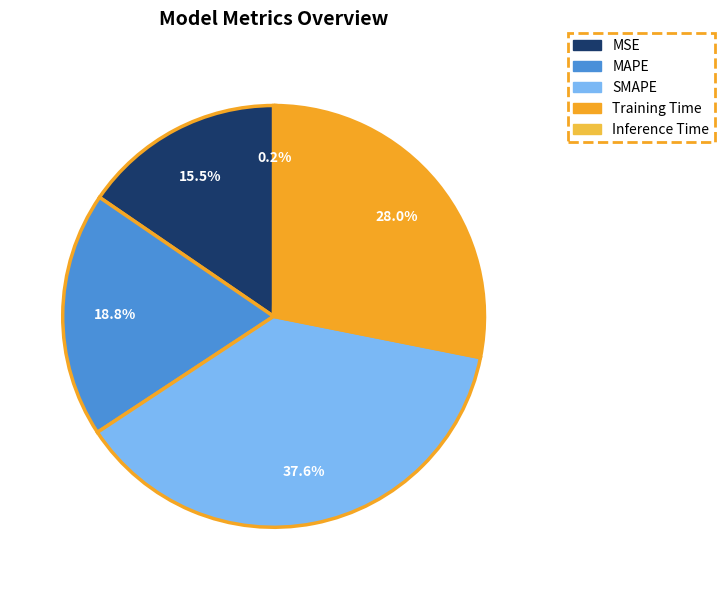

Which category has the biggest portion of the pie?

SMAPE